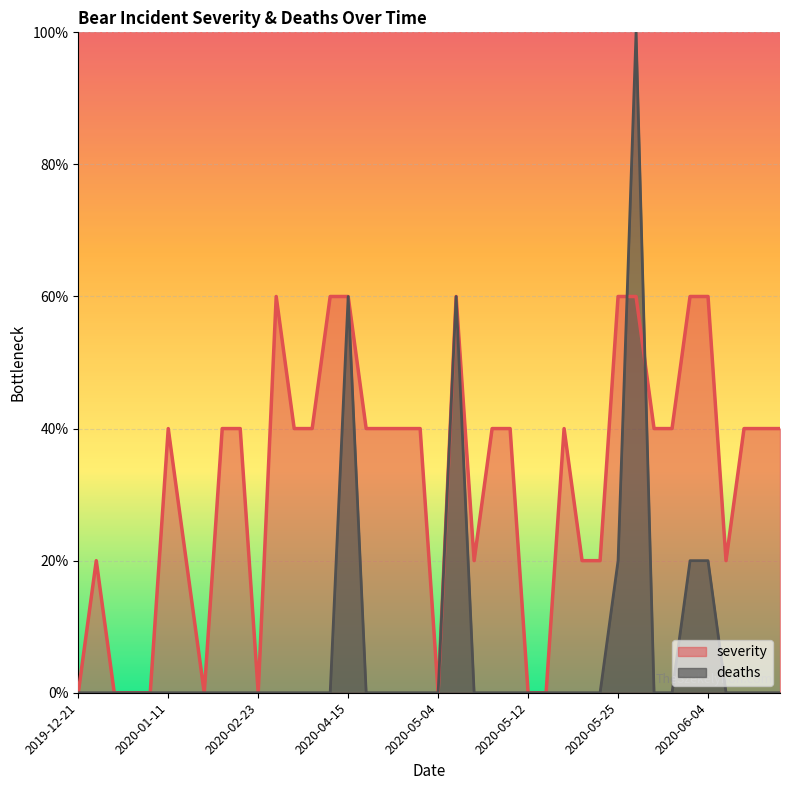

At which label does severity reach its peak?

2020-03-02